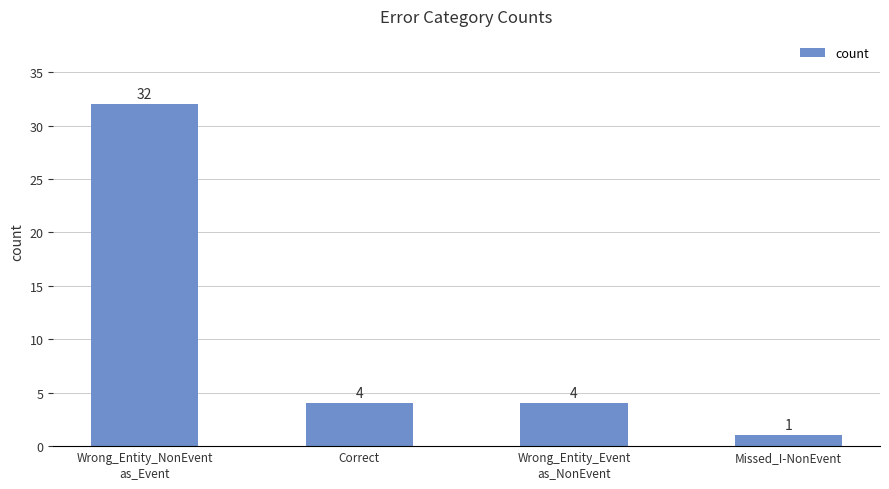

What is the sum of the values at Wrong_Entity_Event
as_NonEvent and Wrong_Entity_NonEvent
as_Event?

36